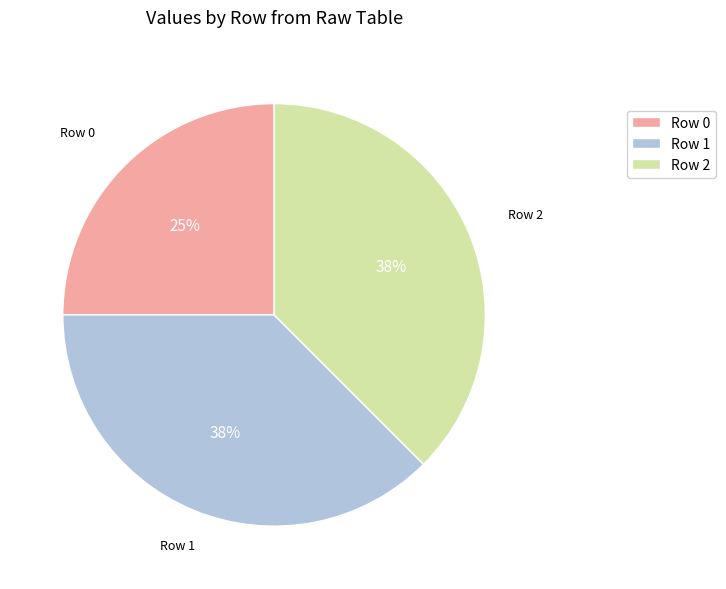

To the nearest percent, what is the average slice percentage?

33%